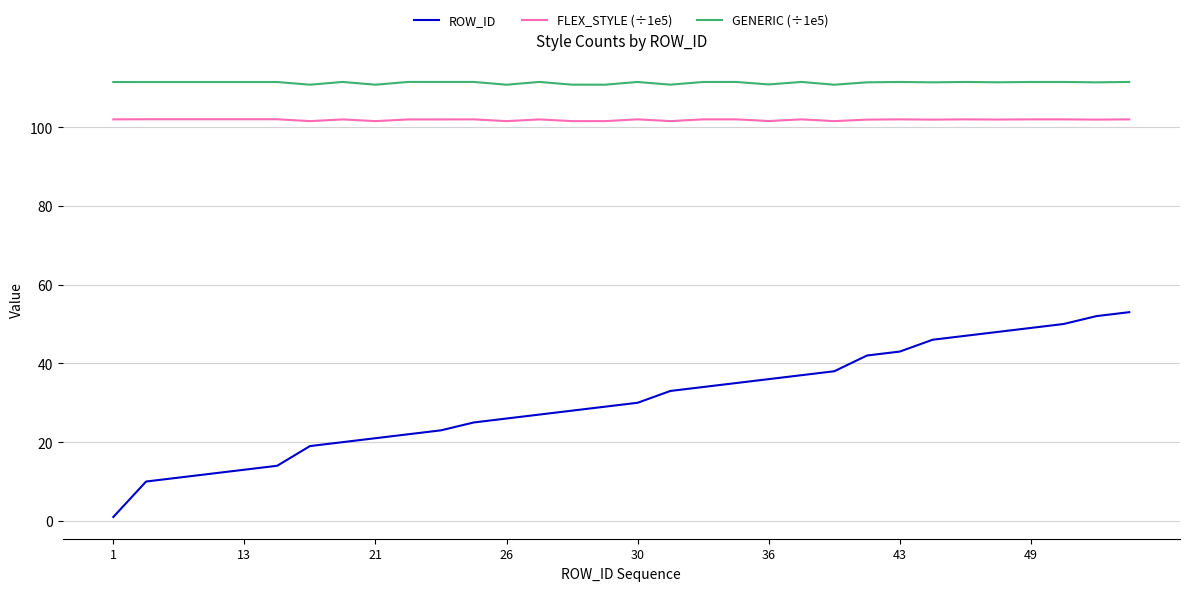

Which series has the largest range (max minus min)?

ROW_ID